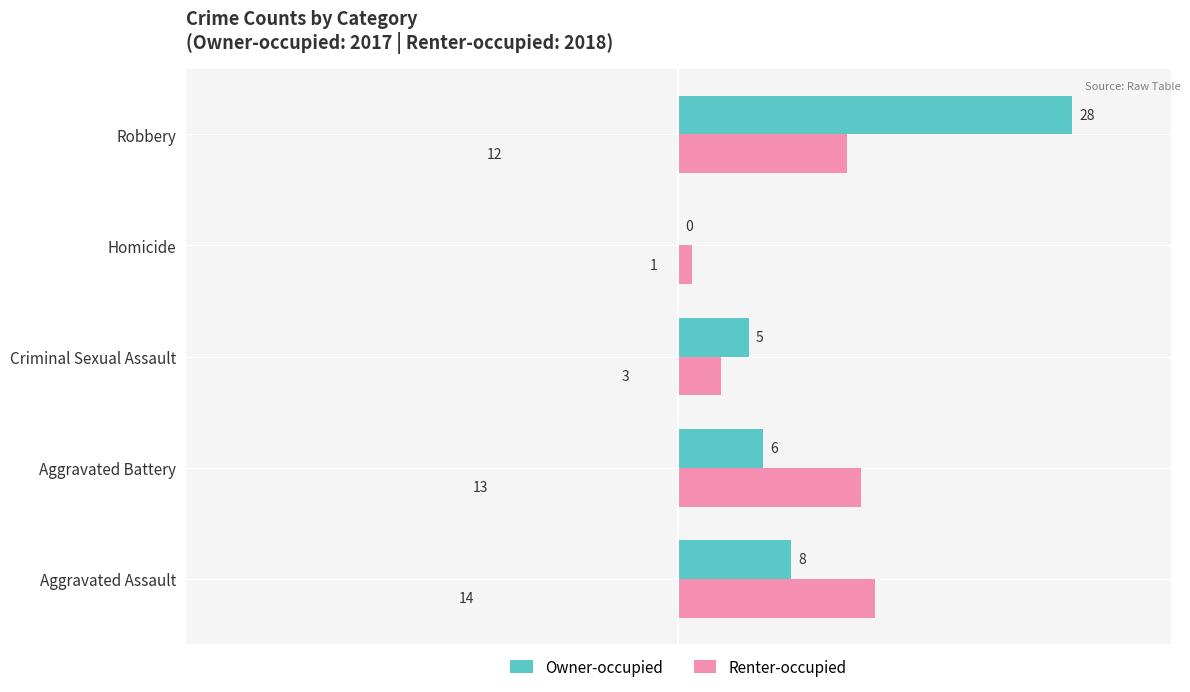

Which series has the largest range (max minus min)?

Owner-occupied